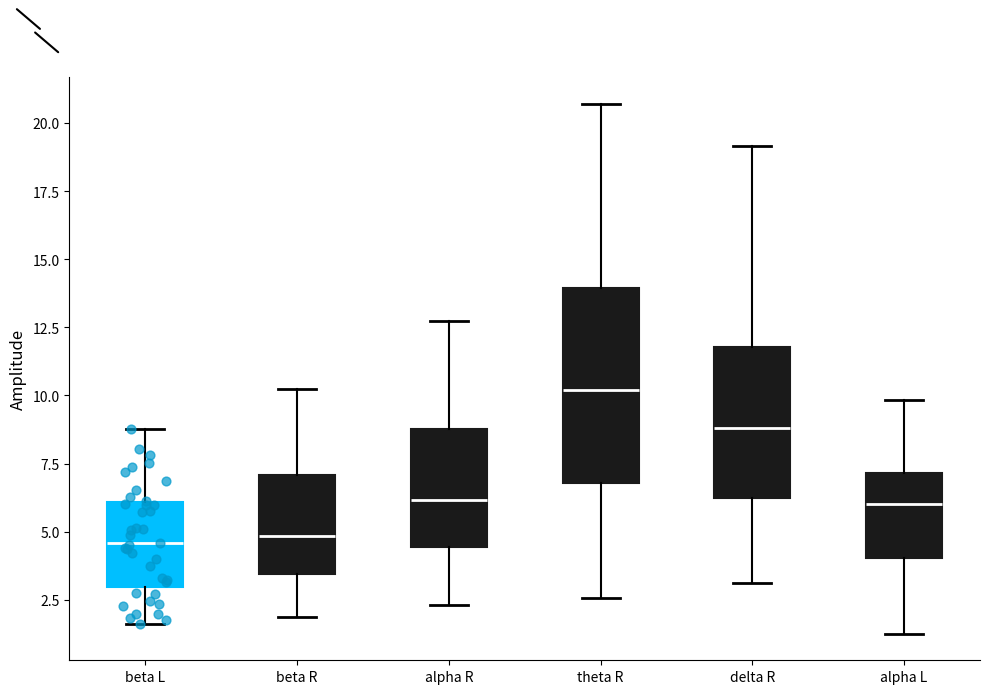

Where does the median line of the box for delta R sit on the y-axis? The values are not printed on the chart, so give them approximately, as read against the axis.

9.0